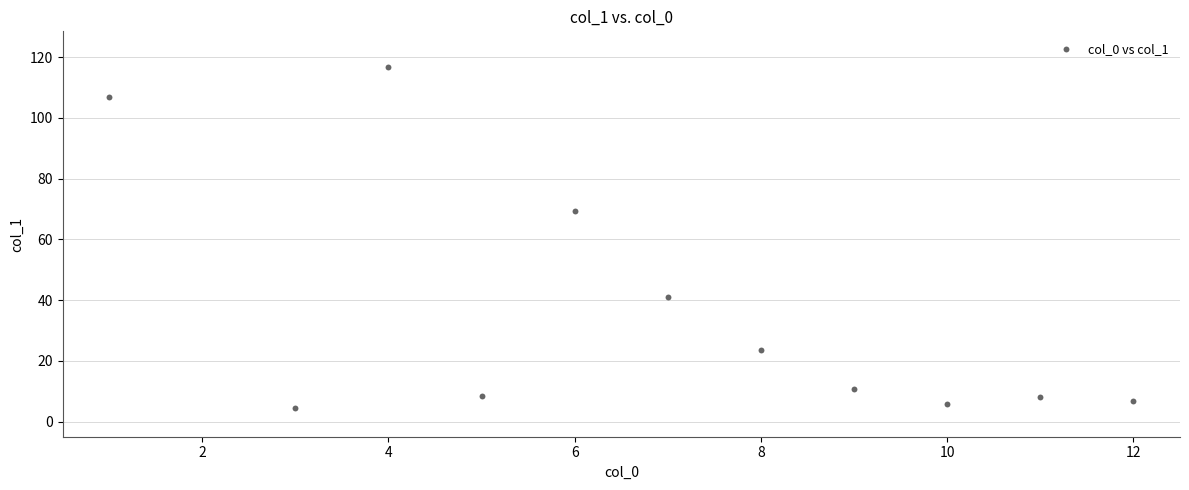

What Y value in the scatter plot is closest to 60?

69.2